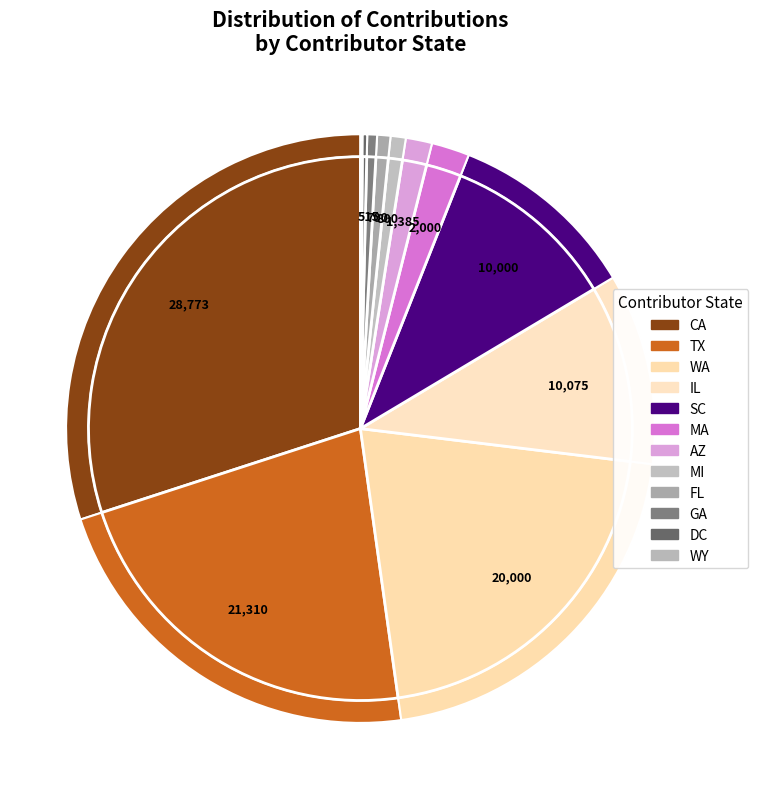

Is it true that GA is 1% of the pie?

True